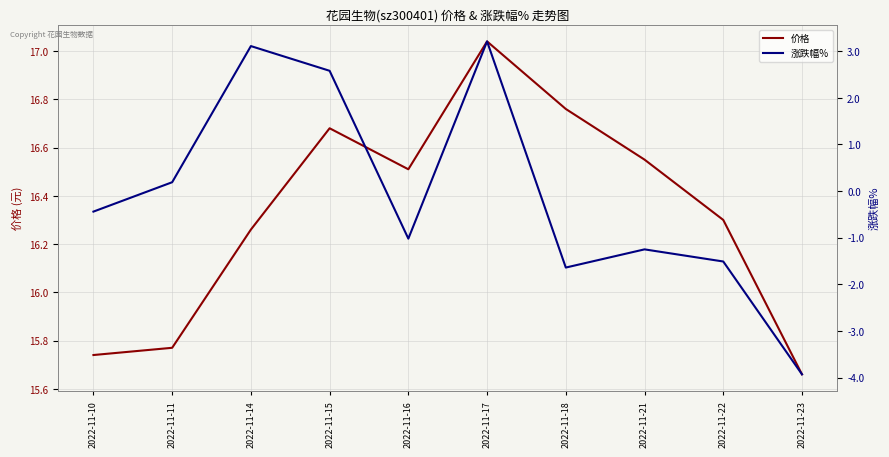

What is the difference between the 涨跌幅% values at 2022-11-22 and 2022-11-18?

0.1